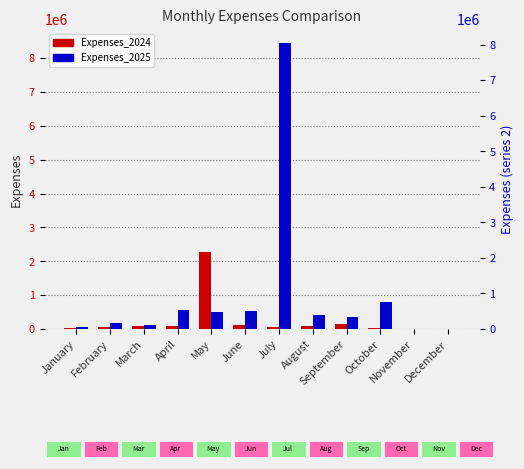

Which label corresponds to the smallest value in the chart?

November